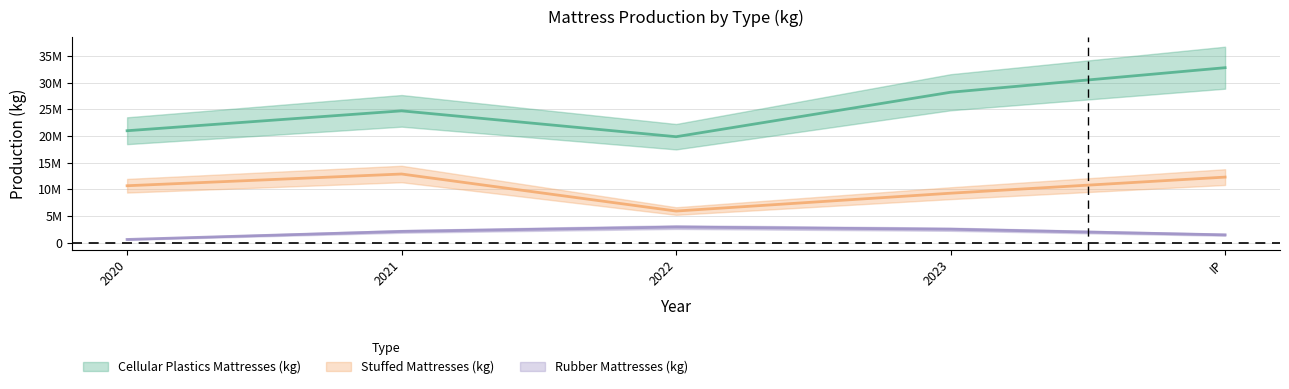

Rank the series at 2022 from highest to lowest value.

Cellular Plastics Mattresses (kg), Stuffed Mattresses (kg), Rubber Mattresses (kg)